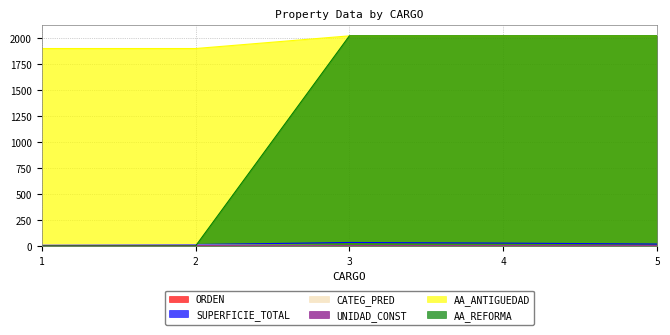

At which category is the sum across all series the highest?

3